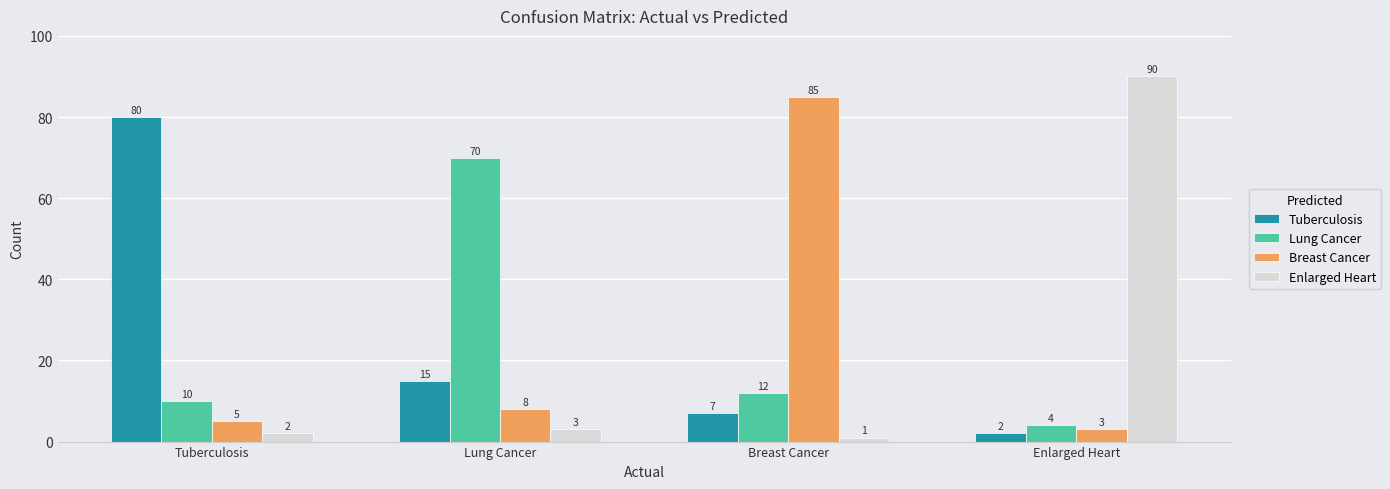

What is the value of the Tuberculosis bar at the 4th from the left?

2